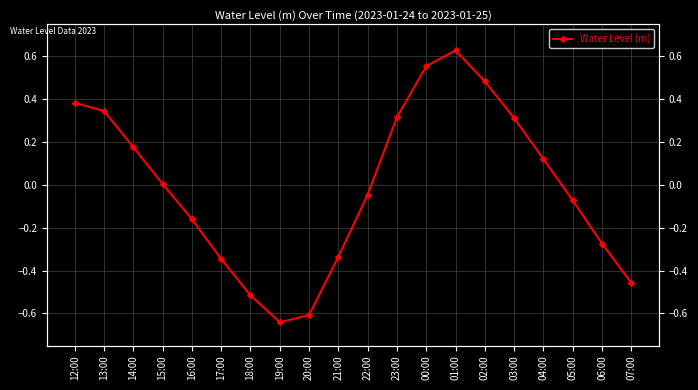

Reading left to right, what are all the values shown in this chart?

0.4	0.3	0.2	0.0	-0.2	-0.3	-0.5	-0.6	-0.6	-0.3	-0.0	0.3	0.6	0.6	0.5	0.3	0.1	-0.1	-0.3	-0.5